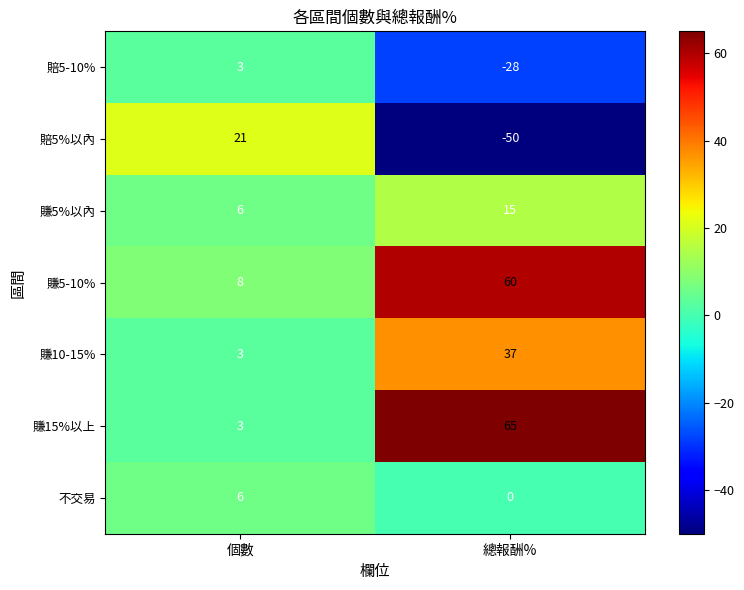

What is the average value of the 賺15%以上 series?

34